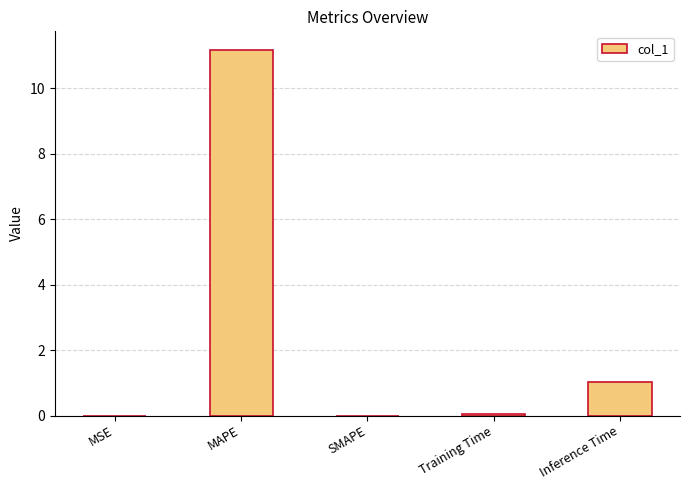

Is it true that the value at SMAPE is 0.0?

True